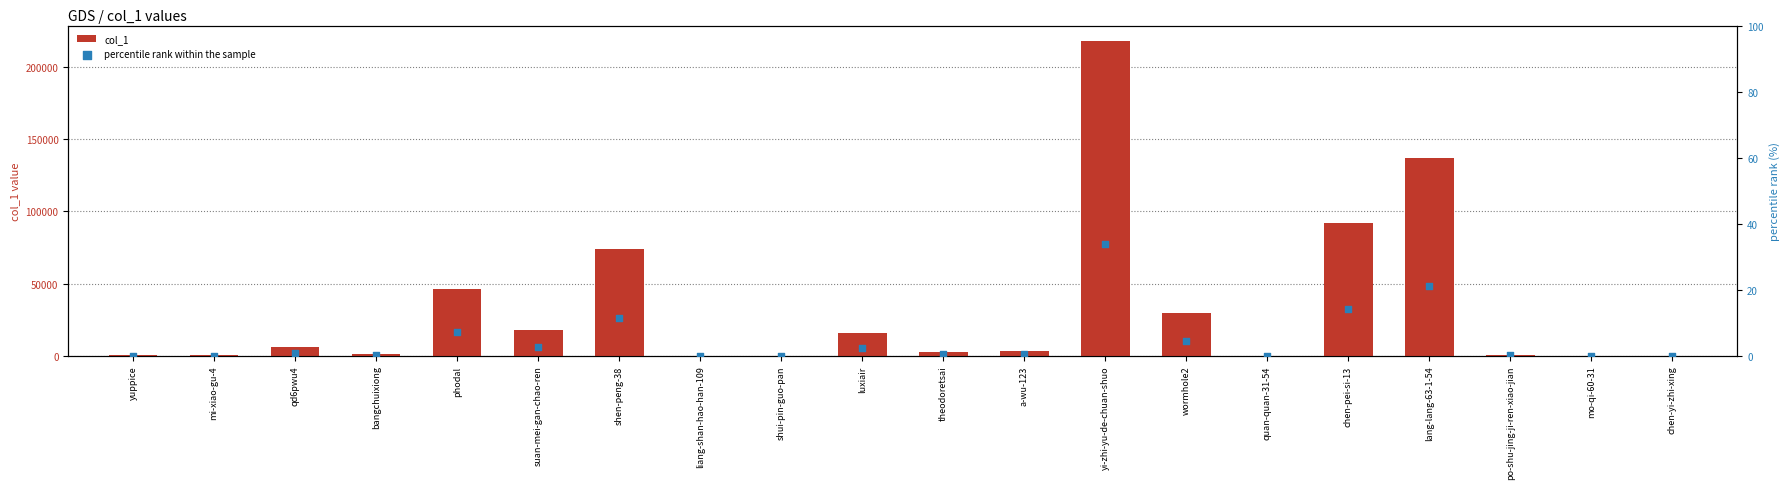

What are all the series names shown in the legend?

col_1, percentile rank within the sample